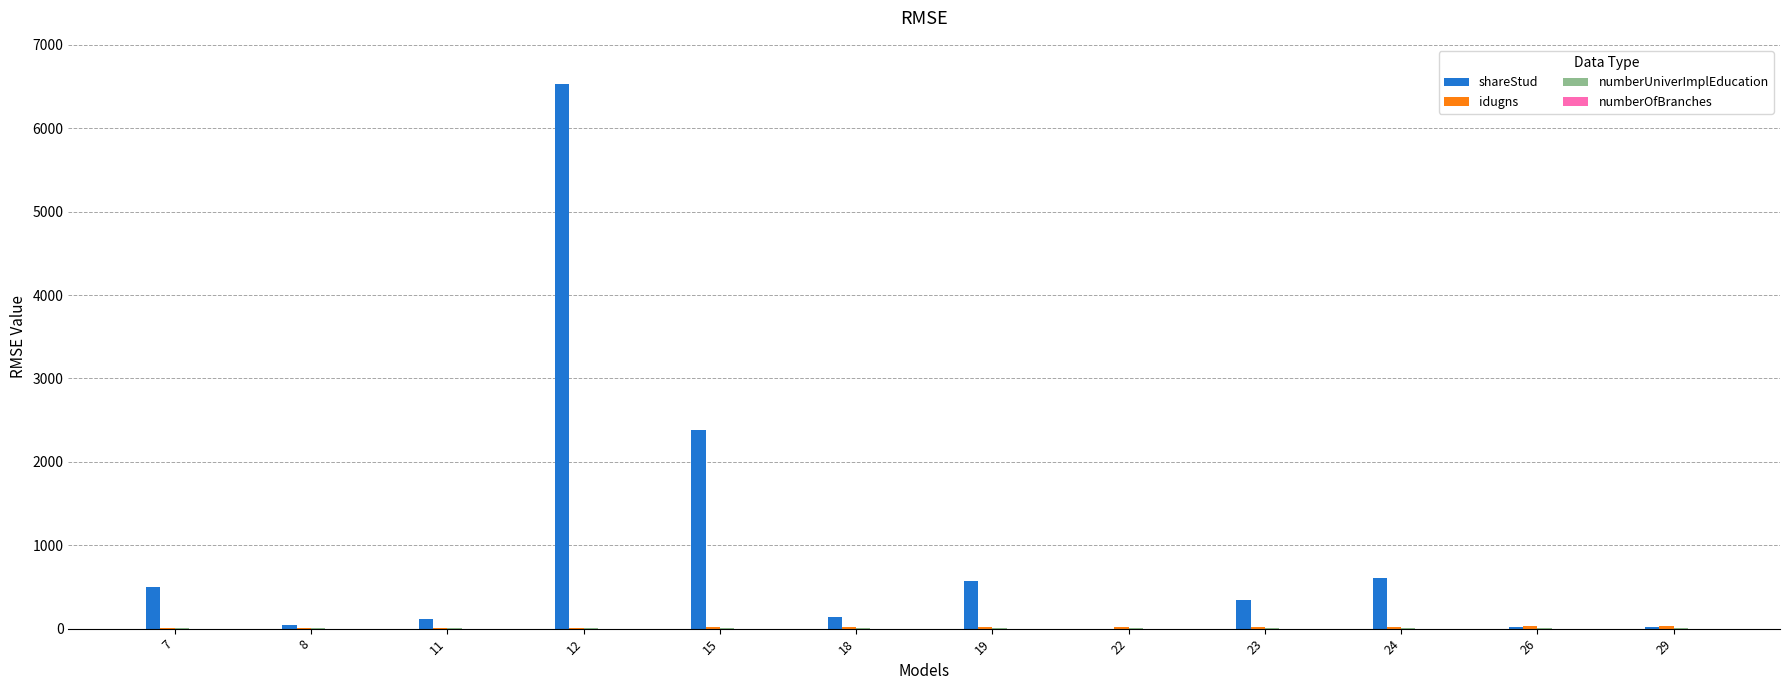

Which series has the largest total across all categories?

shareStud